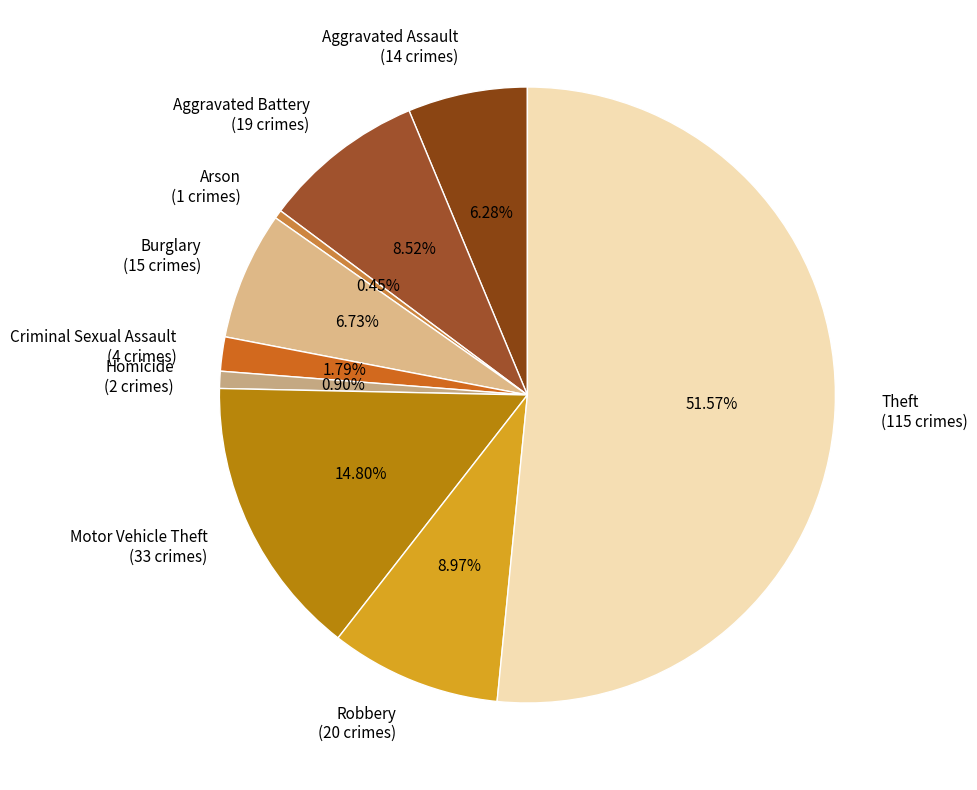

Approximately how many times larger is the value at Criminal Sexual Assault (4 crimes) compared to Burglary (15 crimes)?

0.3